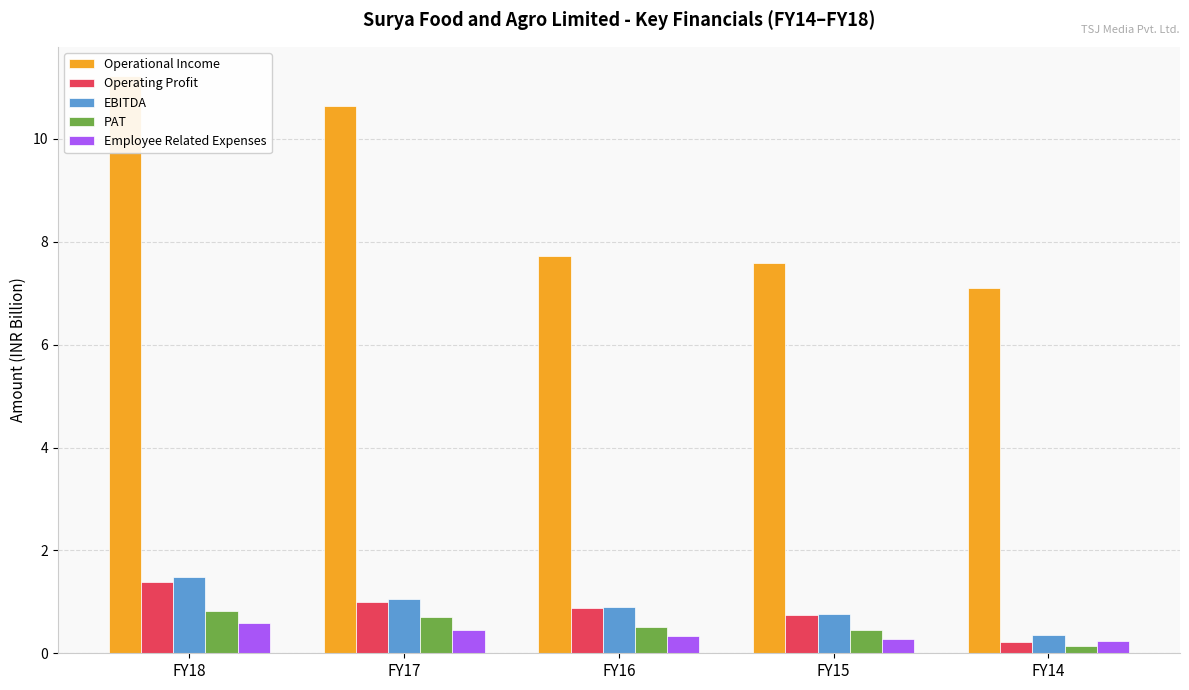

What is the difference between the second highest and second lowest values in the Employee Related Expenses series?

0.2